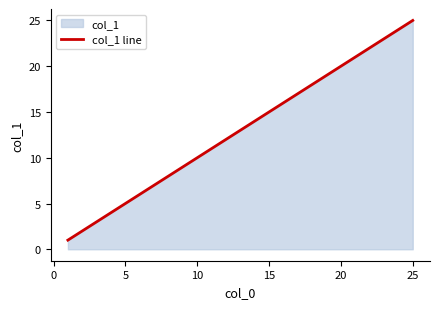

Which label corresponds to the largest value in the chart?

25